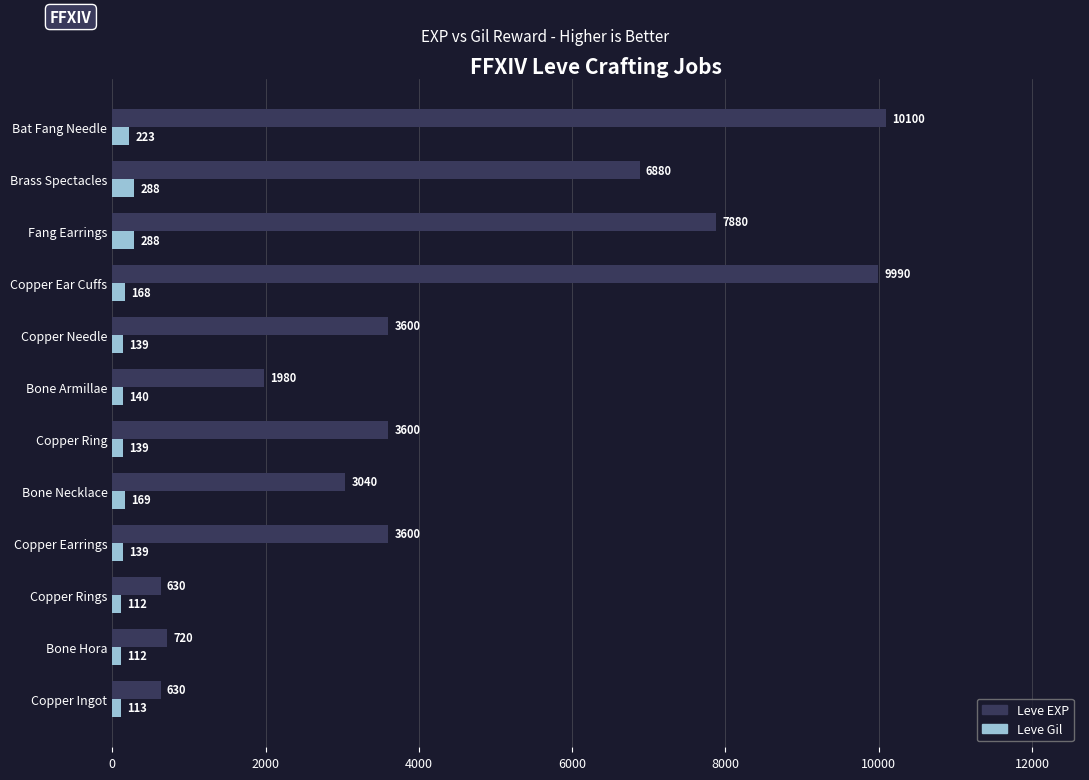

At which category is the sum across all series the highest?

Bat Fang Needle